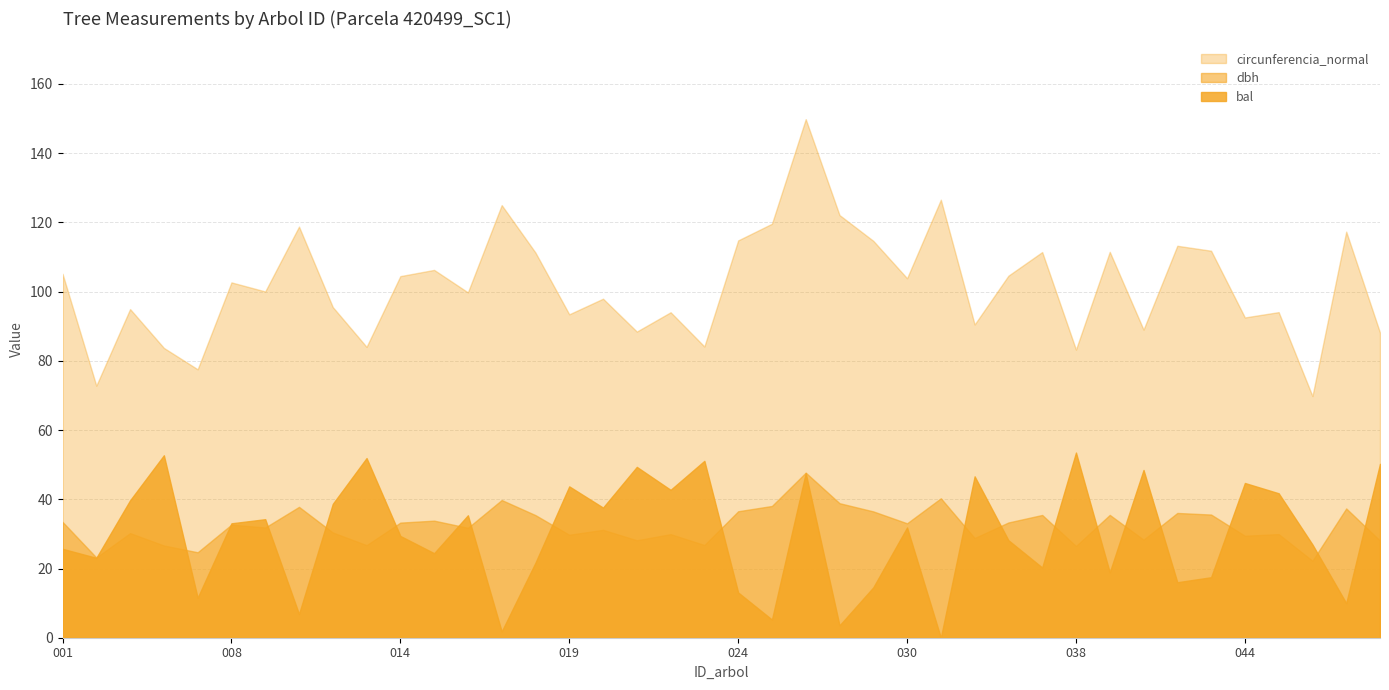

Which series has the largest total across all categories?

circunferencia_normal